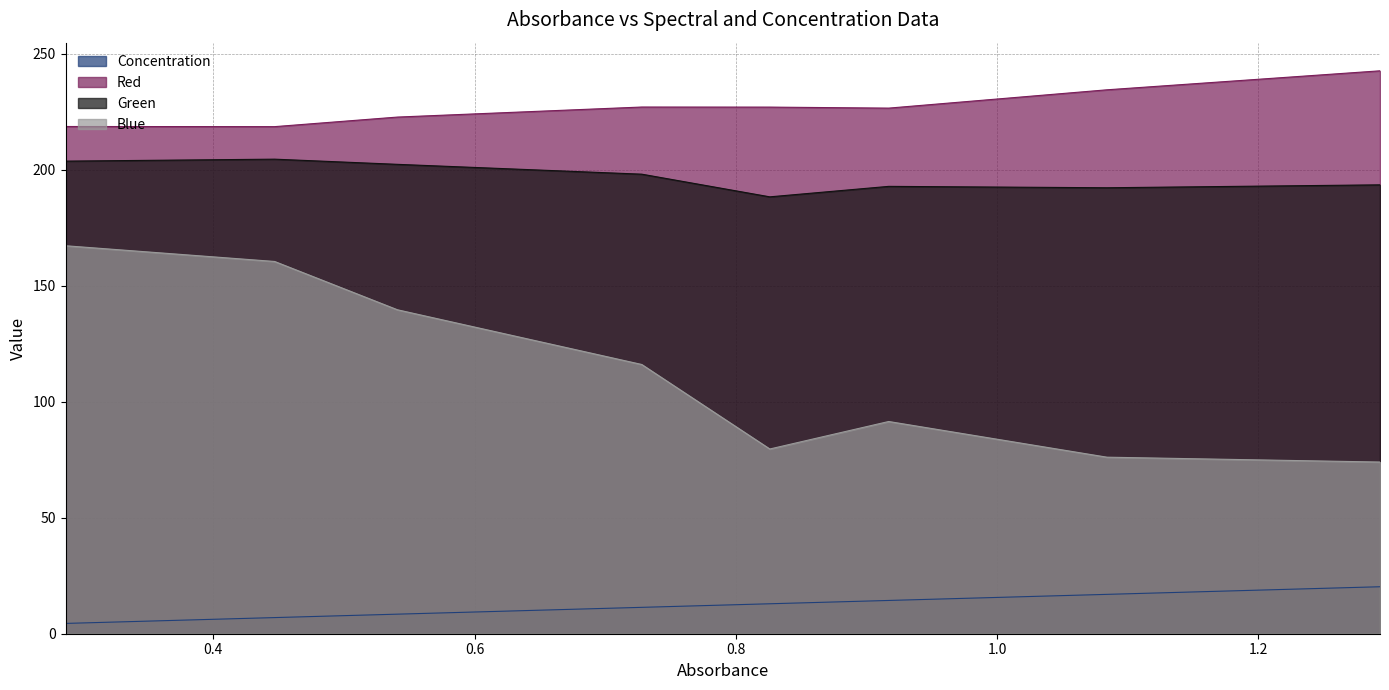

What position from the right is 0.728?

5